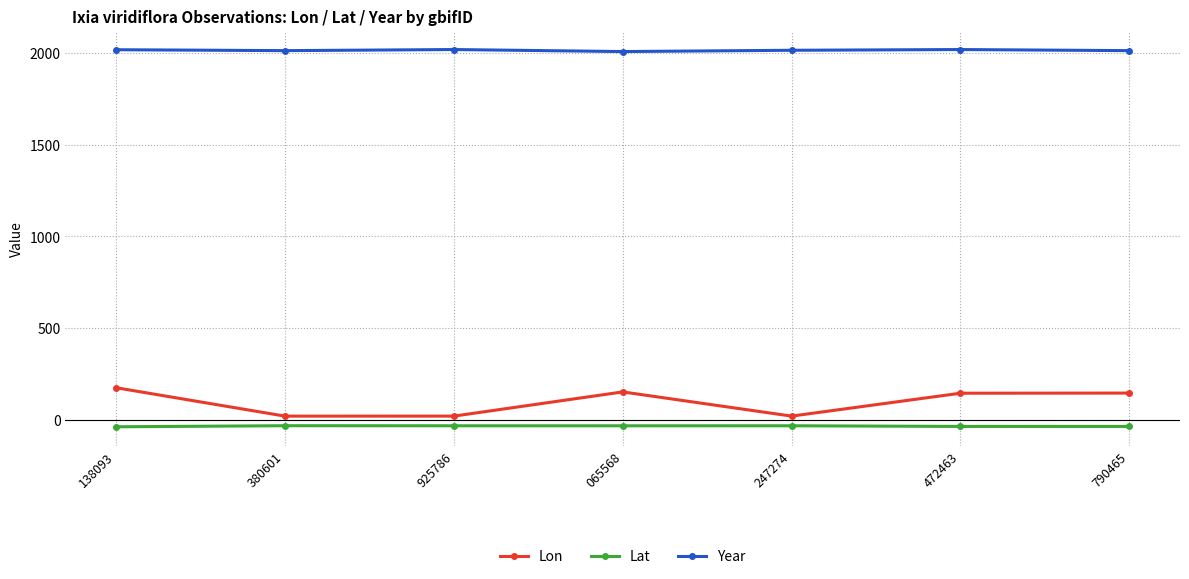

List the series in order of their peak value, lowest first.

Lat, Lon, Year